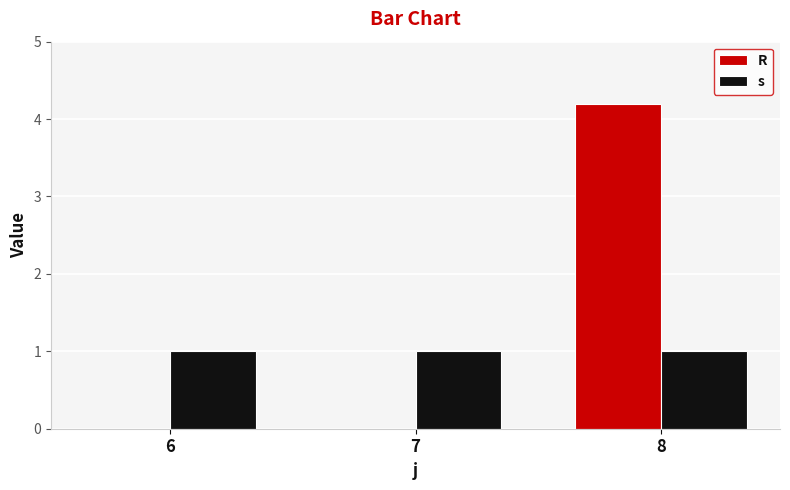

Reading right to left, what are all the values shown in this chart?

R: 4.2	0.0	0.0
s: 1.0	1.0	1.0